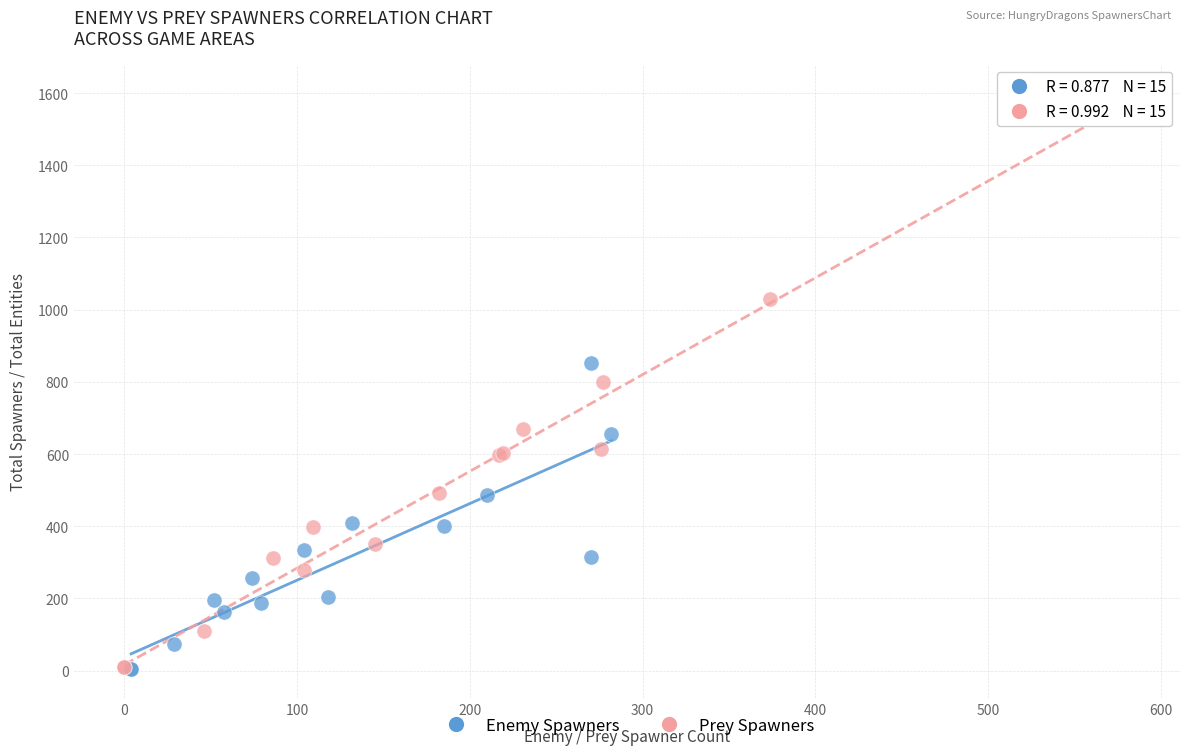

Which series reaches the maximum Y coordinate?

Prey Spawners